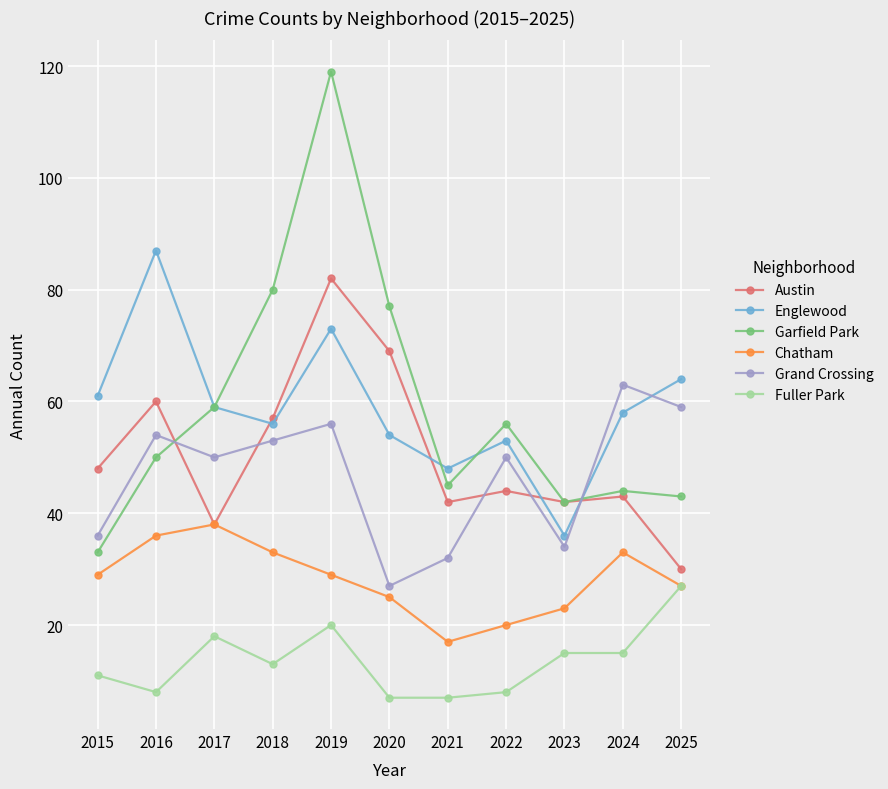

What is the difference between the second highest and second lowest values in the Englewood series?

25